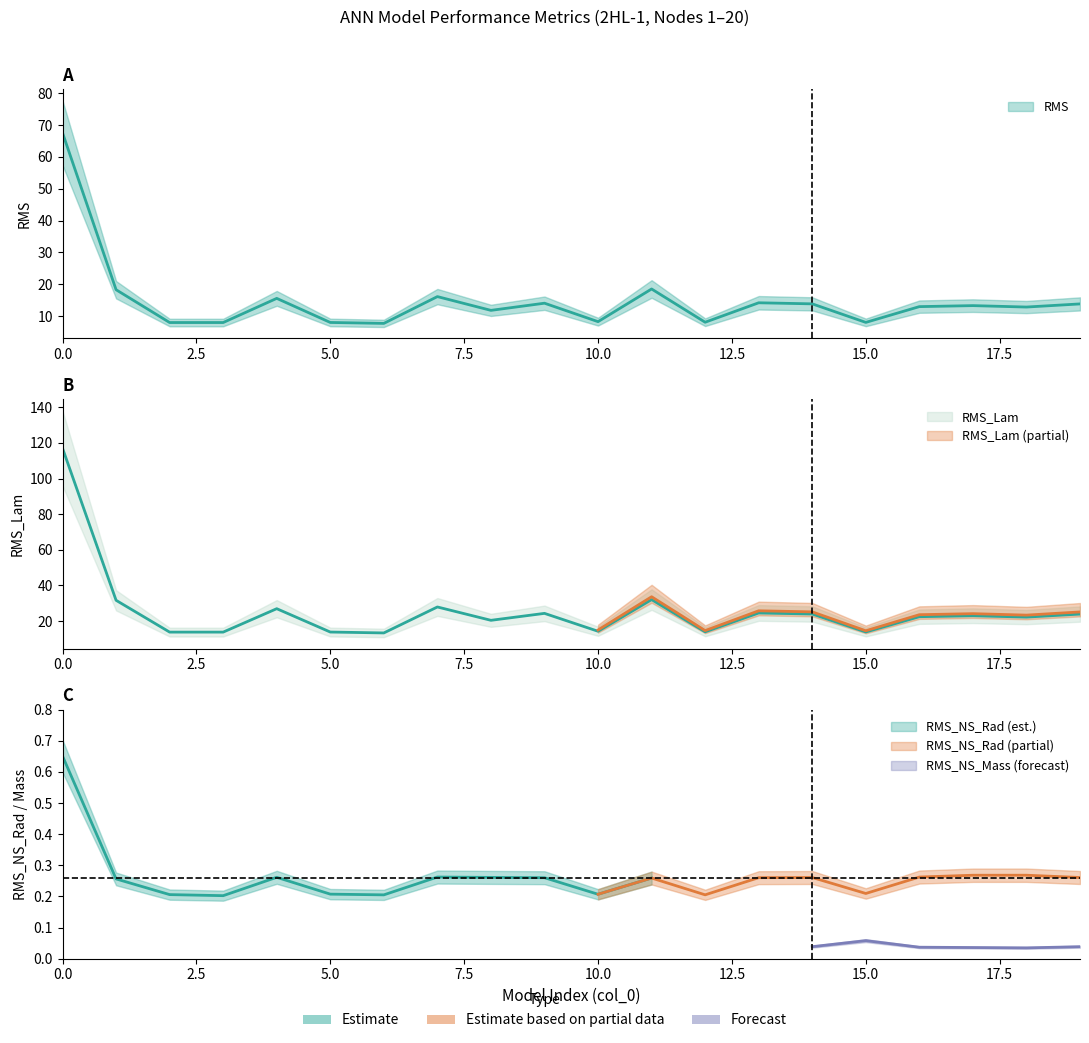

The value of RMS at 2 is 7.9. True or false?

True